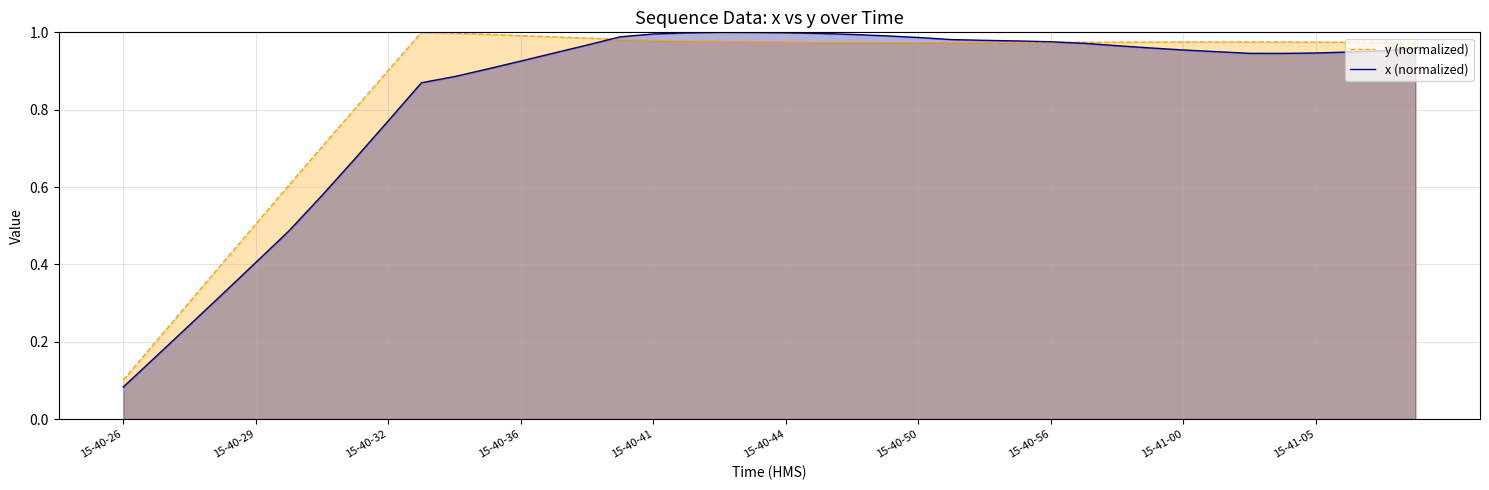

Which series has the widest spread of values?

x (normalized)